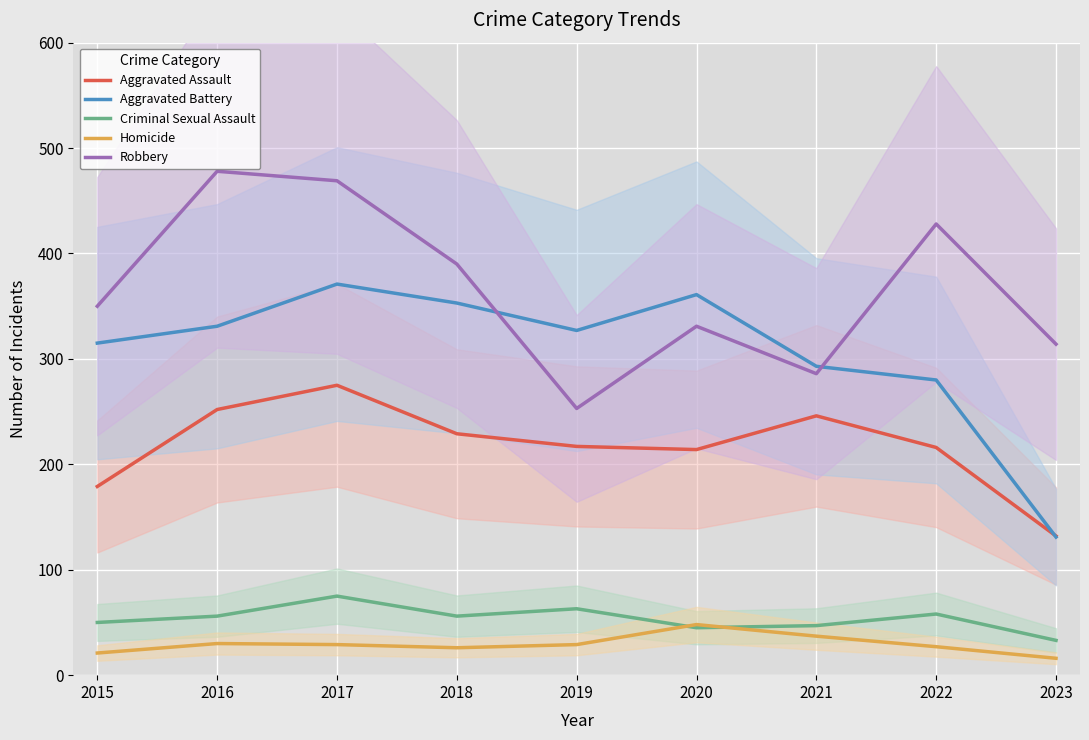

Which category has the highest value across all series?

2016